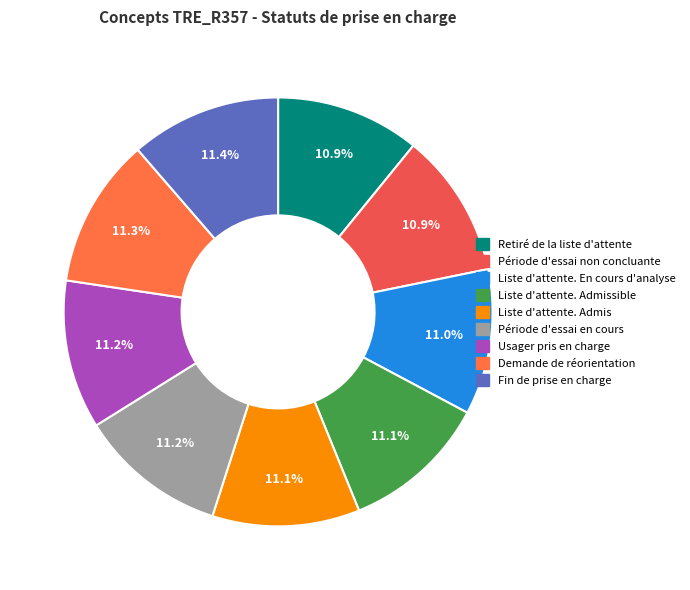

Count the number of slices in the pie.

9